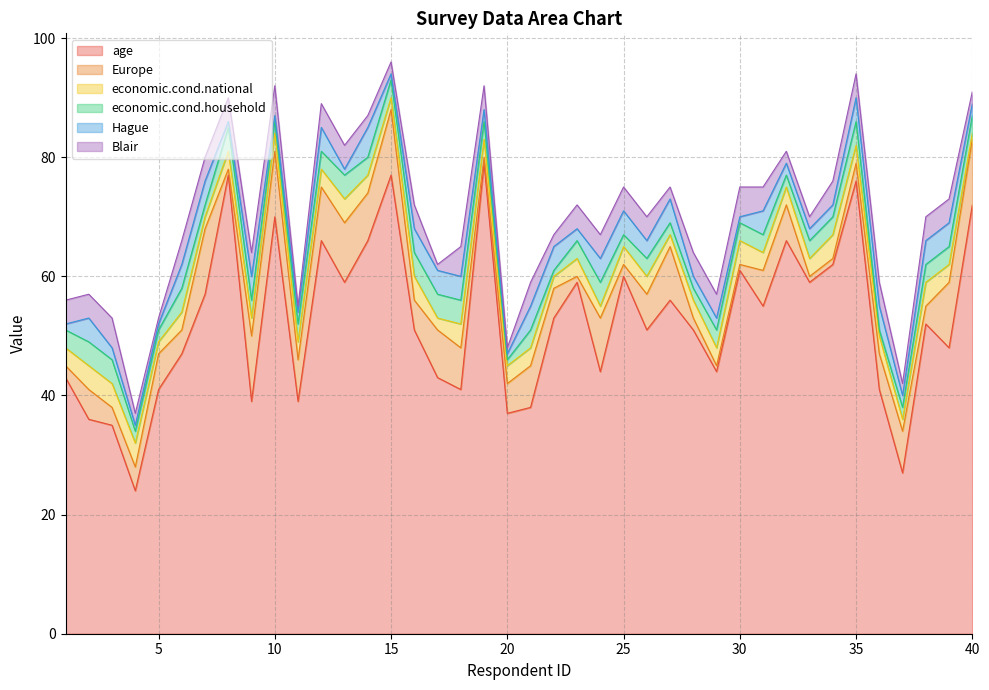

Reading left to right, what are all the values shown in this chart?

age: 43	36	35	24	41	47	57	77	39	70	39	66	59	66	77	51	43	41	79	37	38	53	59	44	60	51	56	51	44	61	55	66	59	62	76	41	27	52	48	72
Europe: 2	5	3	4	6	4	11	1	11	11	7	9	10	8	11	5	8	7	1	5	7	5	1	9	2	6	9	2	1	1	6	6	1	1	3	6	7	3	11	11
economic.cond.national: 3	4	4	4	2	3	2	3	3	3	3	3	4	3	2	4	2	4	3	3	3	2	3	2	3	3	2	3	3	4	3	3	3	4	3	3	2	4	3	1
economic.cond.household: 3	4	4	2	2	4	2	4	3	2	3	3	4	3	3	4	4	4	3	1	3	1	3	4	2	3	2	2	3	3	3	2	3	3	4	1	2	3	3	3
Hague: 1	4	2	1	1	4	4	1	4	1	2	4	1	5	1	4	4	4	2	1	4	4	2	4	4	3	4	2	2	1	4	2	2	2	4	4	2	4	4	2
Blair: 4	4	5	2	1	4	4	4	4	5	1	4	4	2	2	4	1	5	4	1	4	2	4	4	4	4	2	4	4	5	4	2	2	4	4	4	2	4	4	2